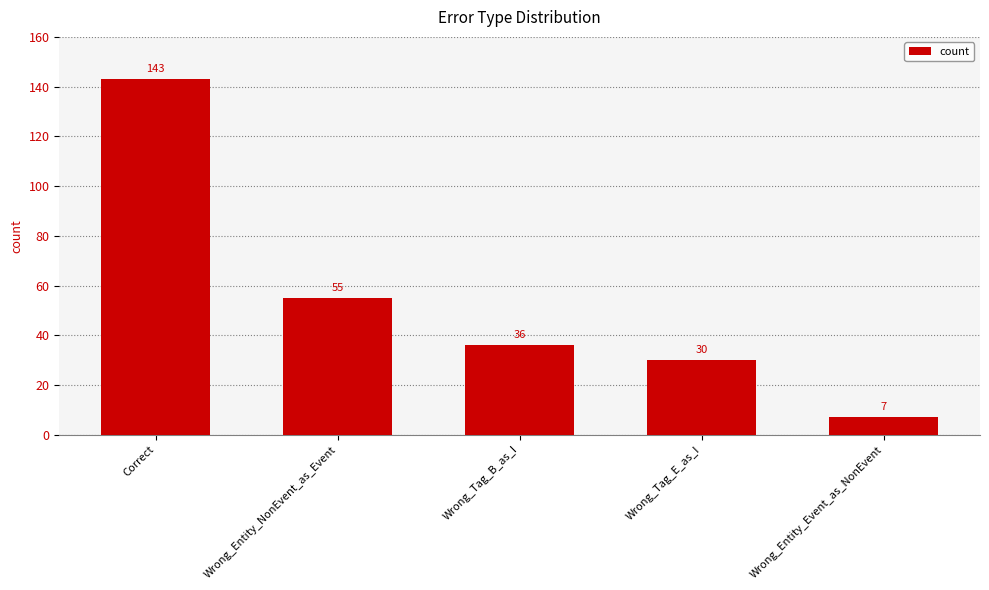

Where does the data first go above 36?

Correct